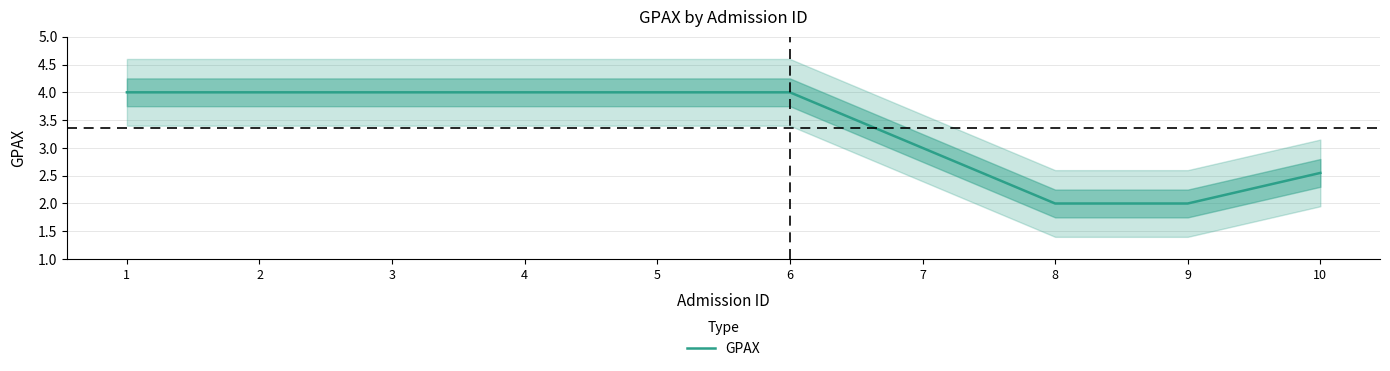

What is the value of the 4th point from the left?

4.0